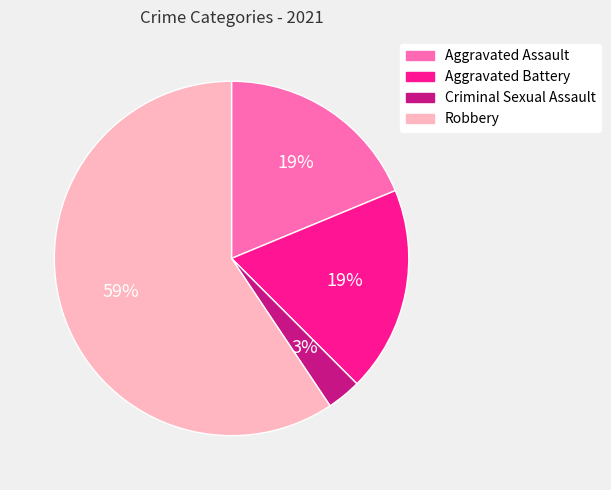

Which slice is the smallest?

Criminal Sexual Assault